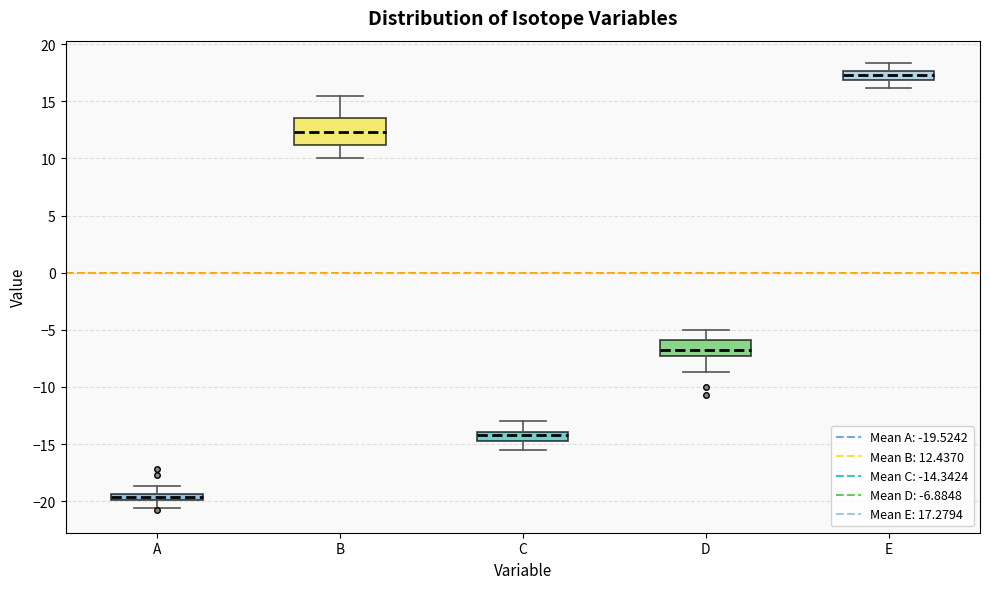

Which box has the lowest median line?

A